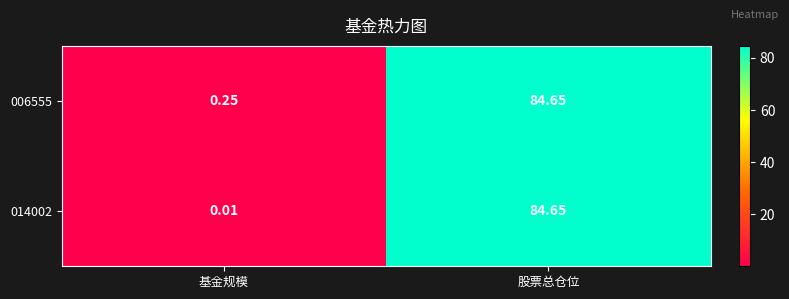

Which label corresponds to the smallest value in the chart?

基金规模